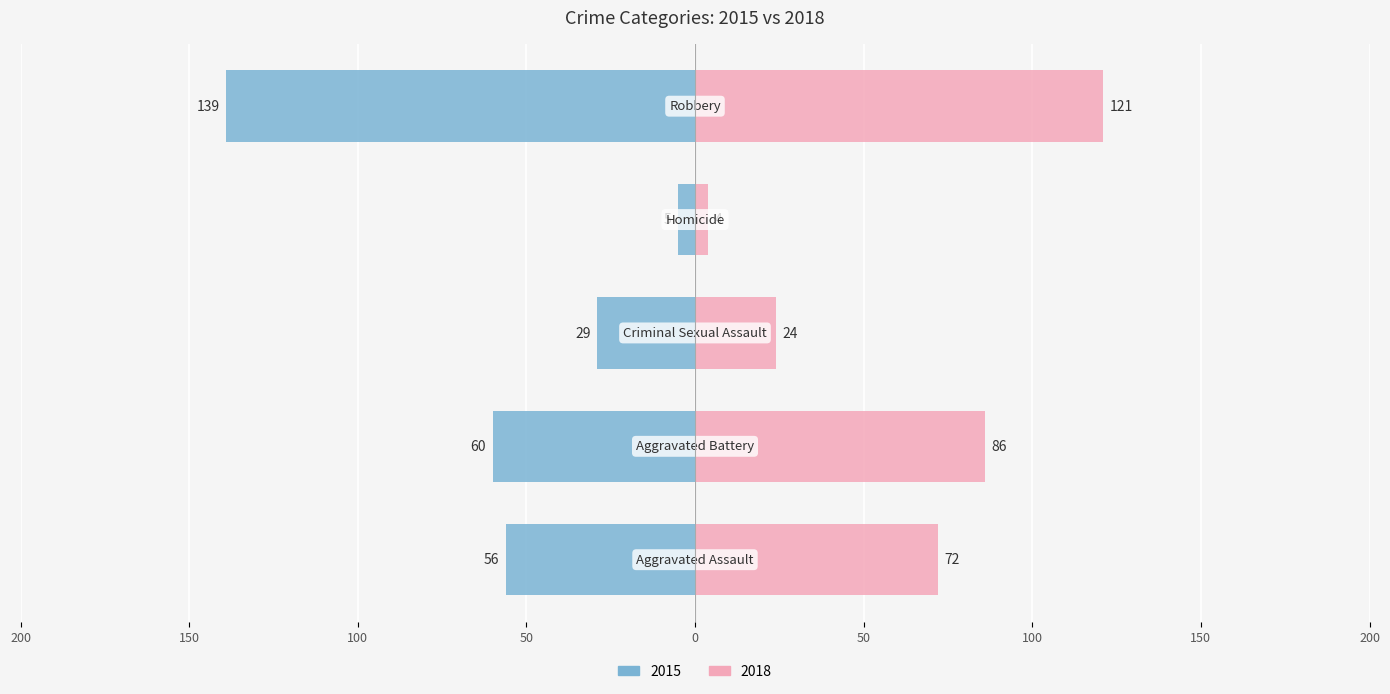

What is the label of the 3rd bar from the left?

Criminal Sexual Assault